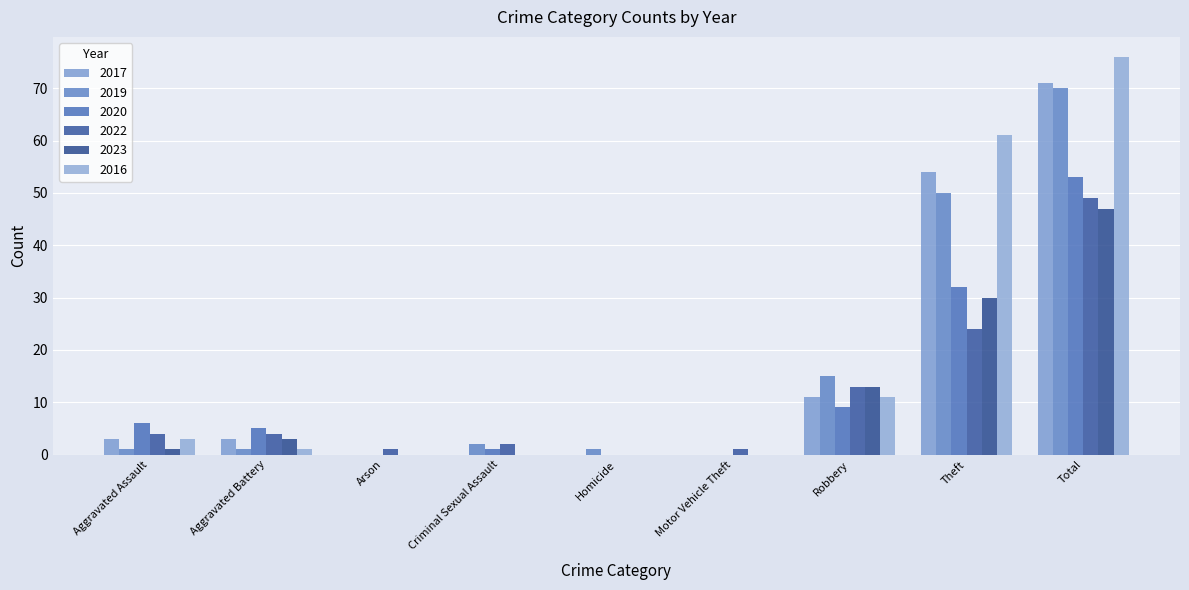

What is the difference between the 2020 values at Aggravated Assault and Total?

47